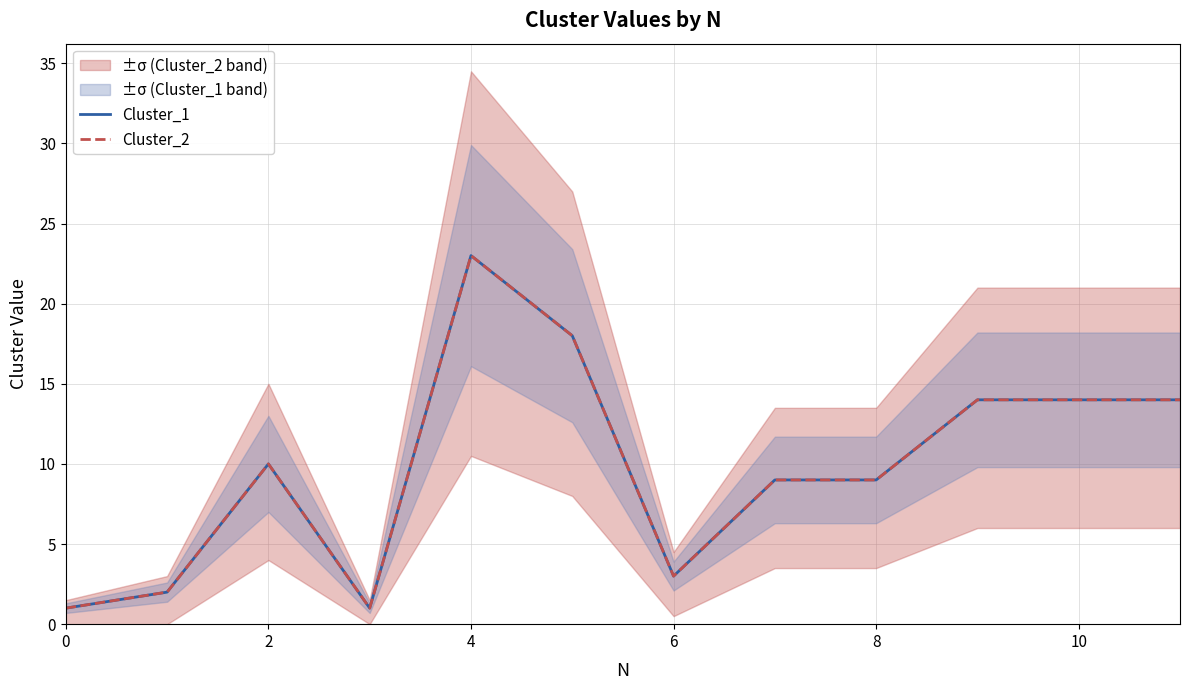

What is the total value across all series at 9?

28